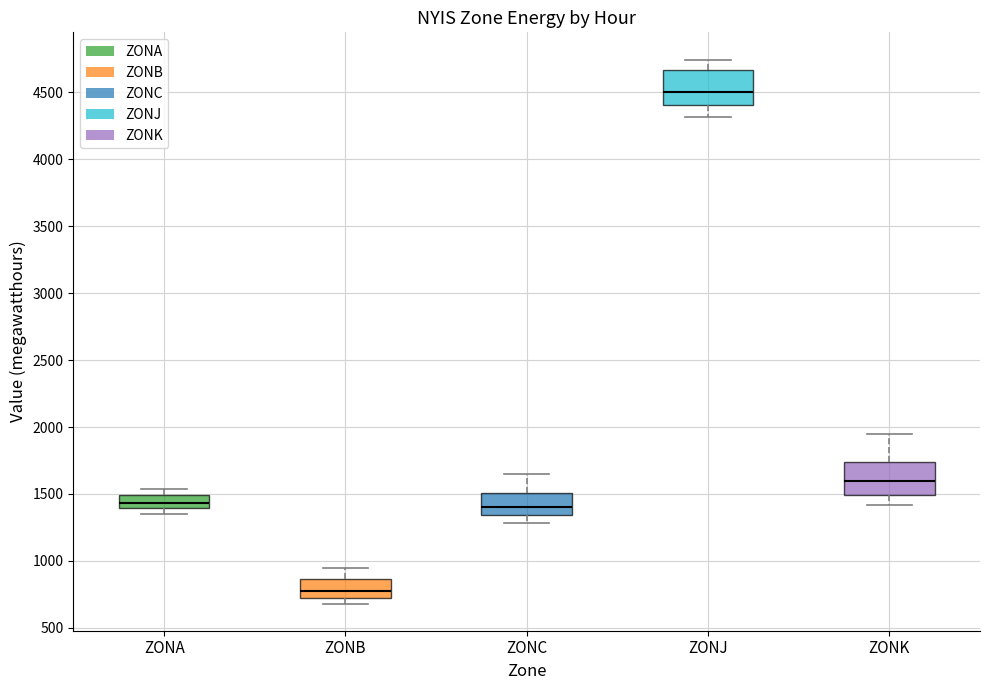

Where is the lower edge of the box for ZONC on the y-axis? The values are not printed on the chart, so give them approximately, as read against the axis.

1350